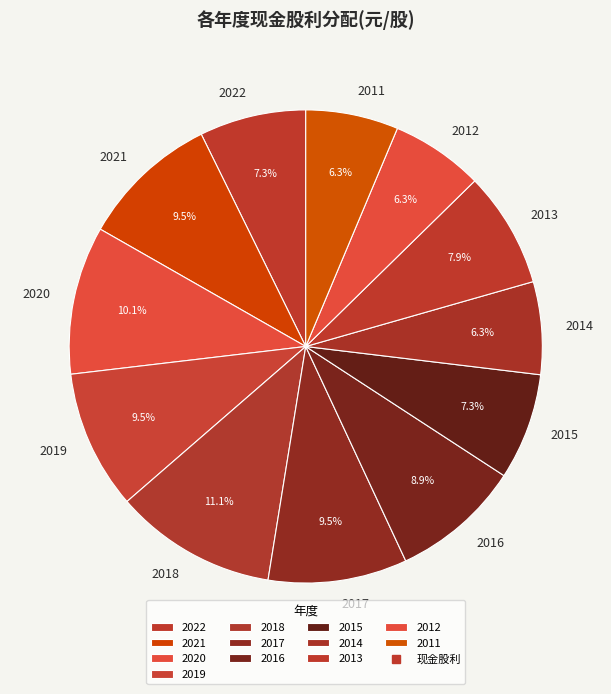

To the nearest percent, what percentage of the pie is 2013?

8%